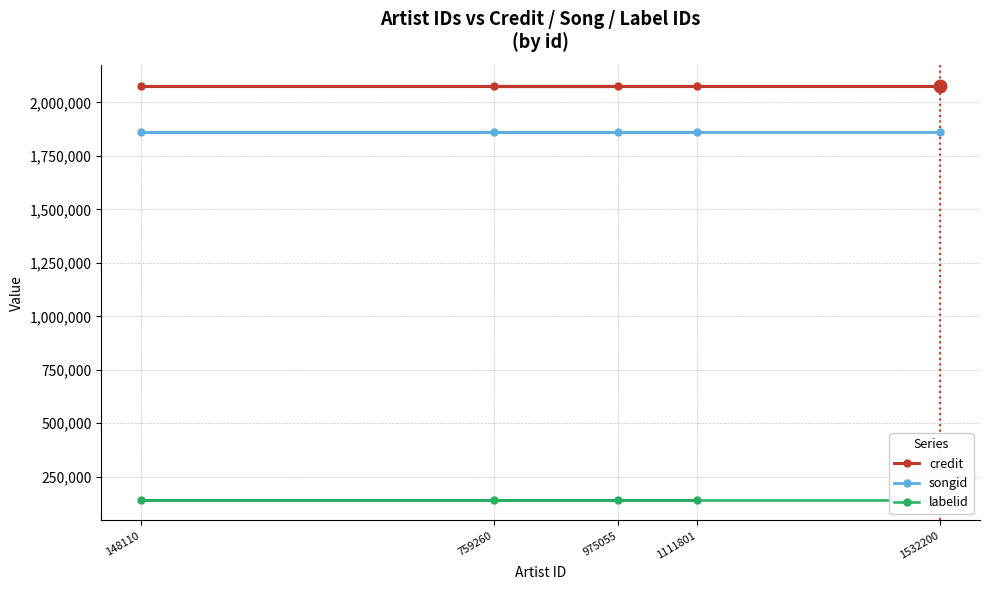

What is the sum of the credit values at 759260 and 1532200?

4157686